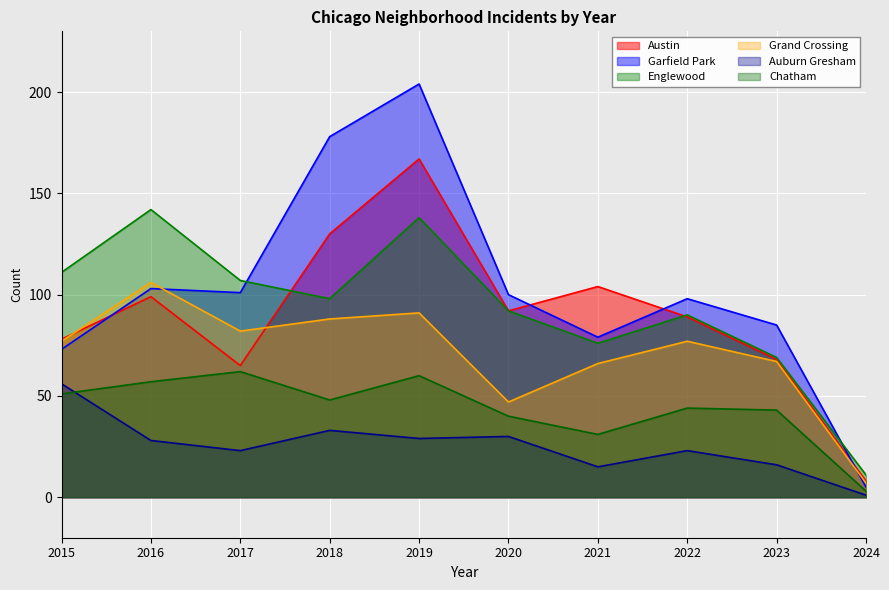

Rank the categories by Austin value from lowest to highest.

2024, 2017, 2023, 2015, 2022, 2020, 2016, 2021, 2018, 2019